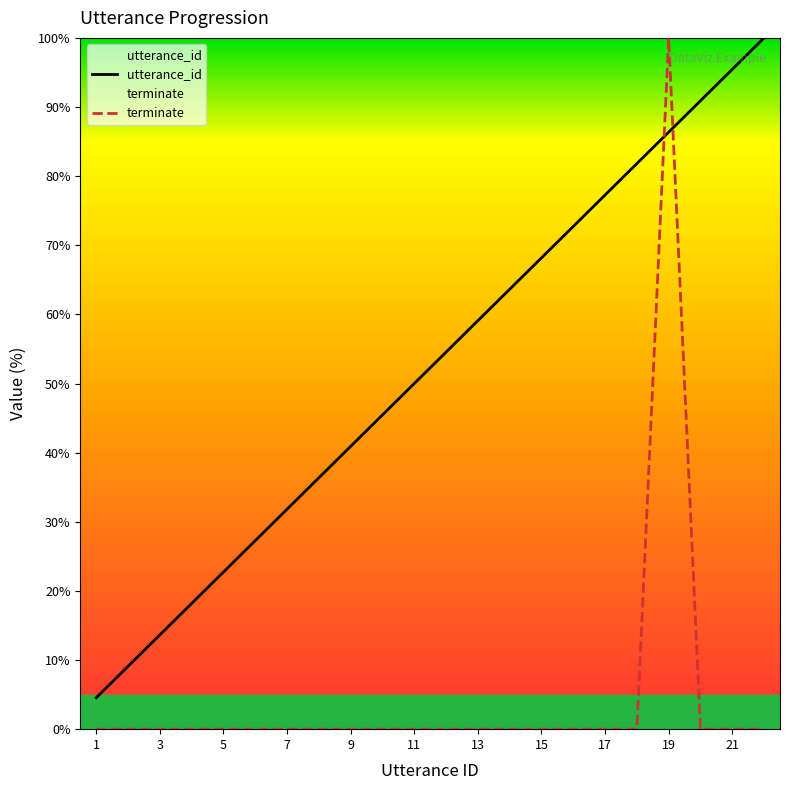

What is the difference between the second highest and minimum values in the utterance_id series?

90.9